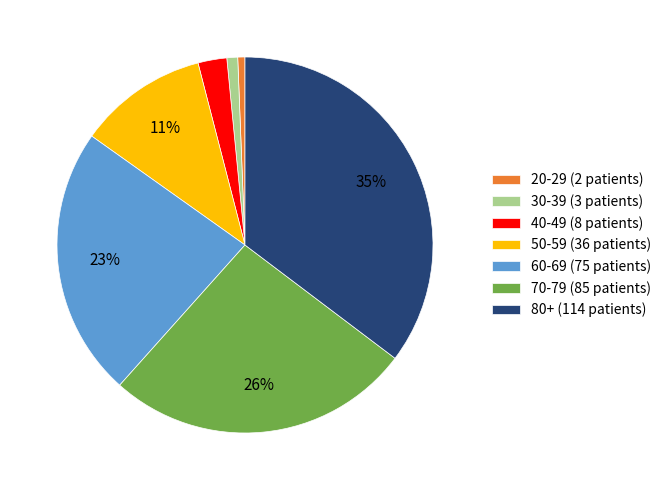

The 60-69 (75 patients) slice represents 23% of the pie. True or false?

True